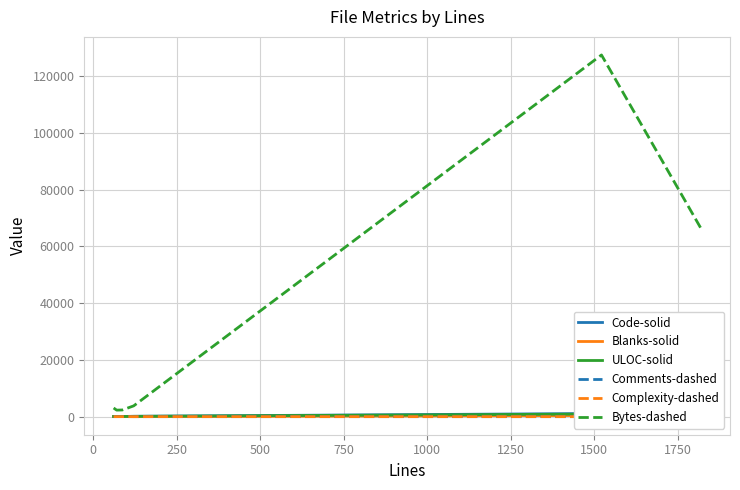

True or false: Complexity-dashed has a value of 2 at 250.

False